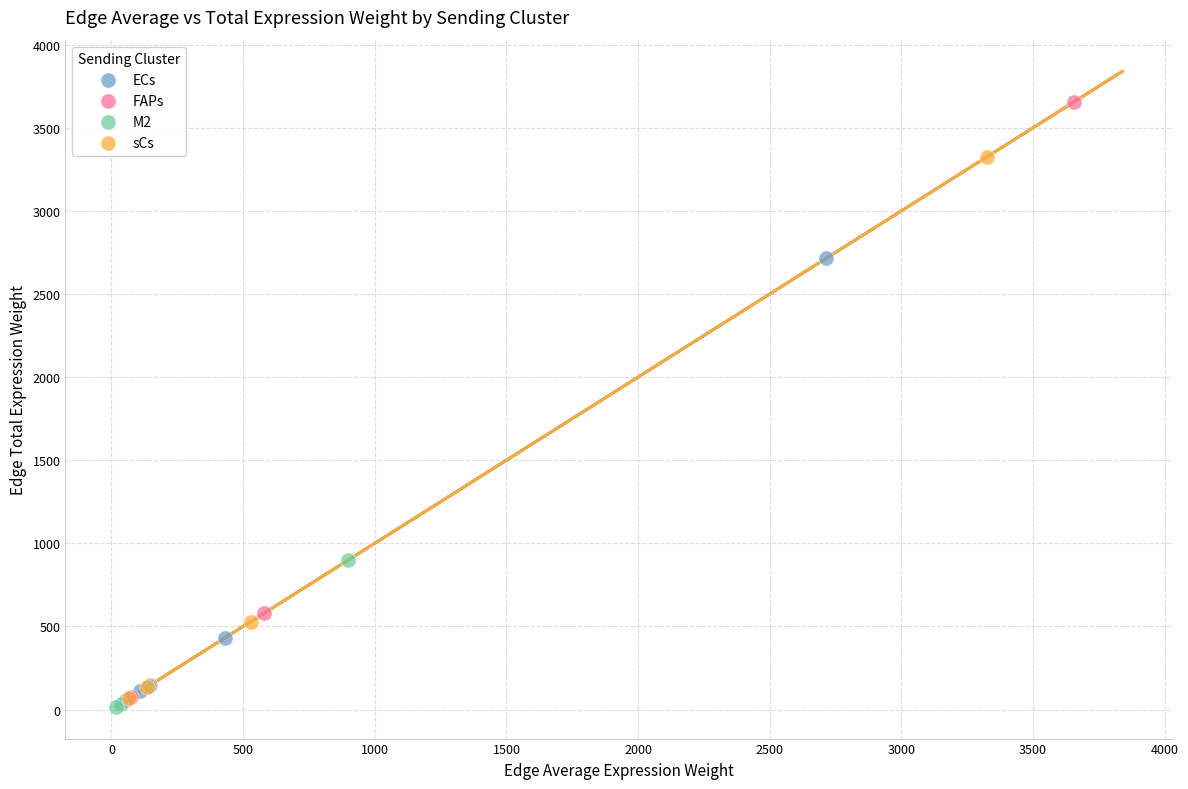

Which series has the widest spread of Y values?

FAPs